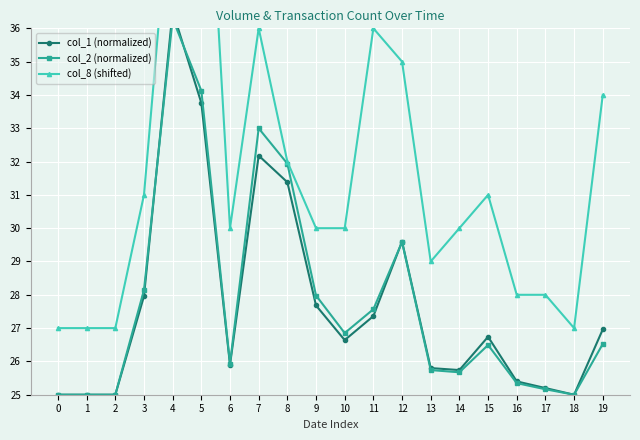

What is the difference between the second highest and second lowest values in the col_1 (normalized) series?

8.8